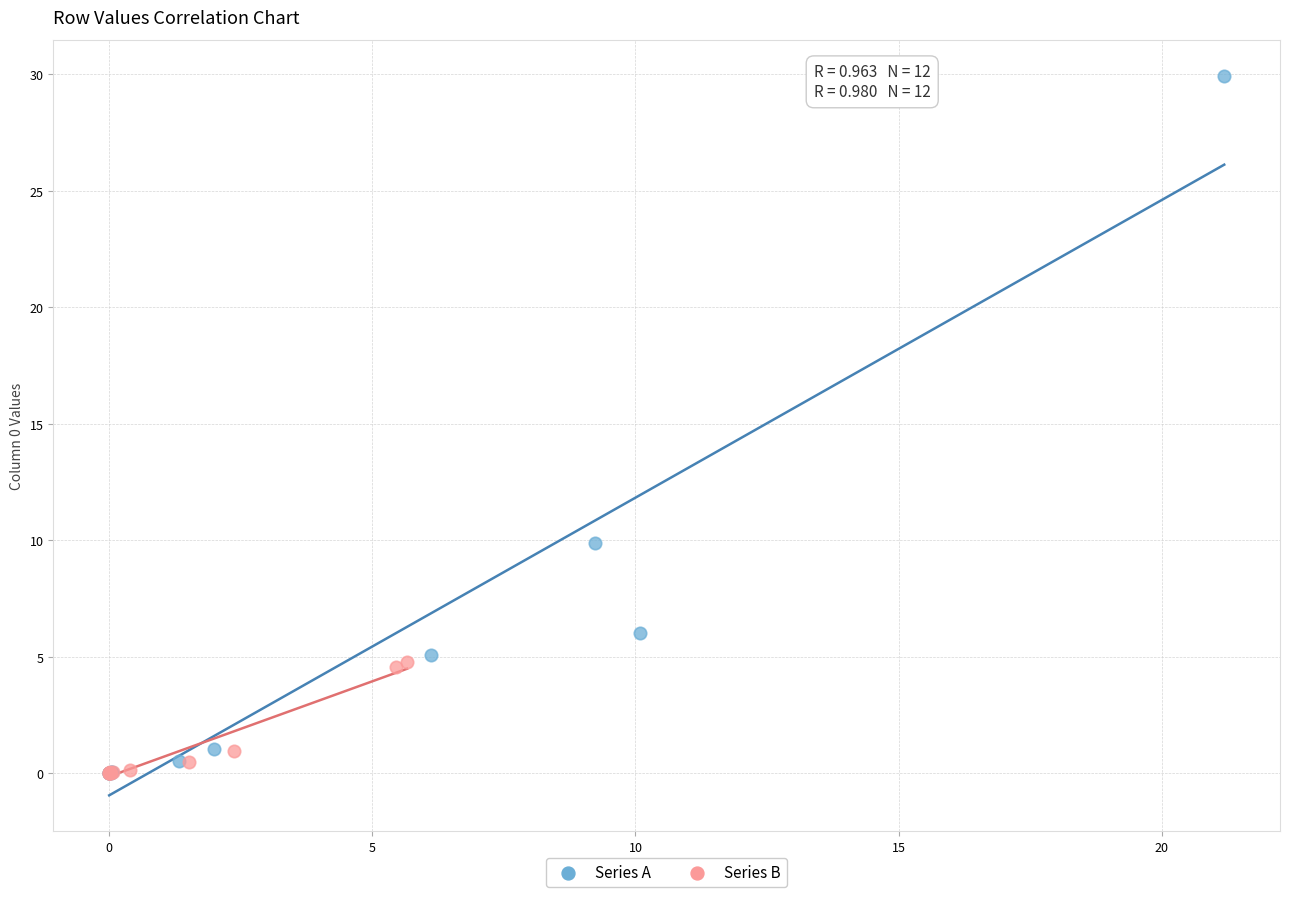

Which series has the largest Y range (max minus min)?

Series A